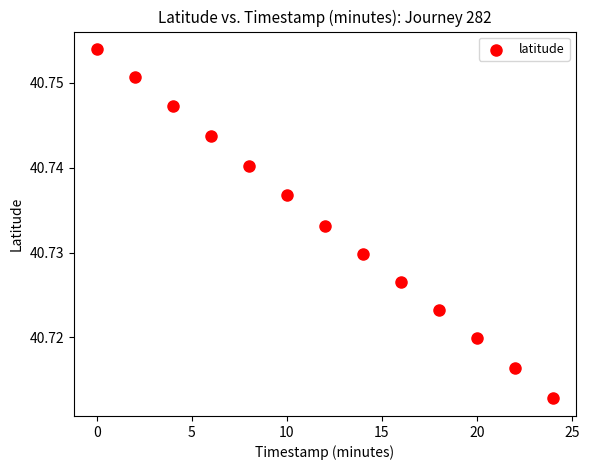

What is the range of X values (max minus min)?

24.0